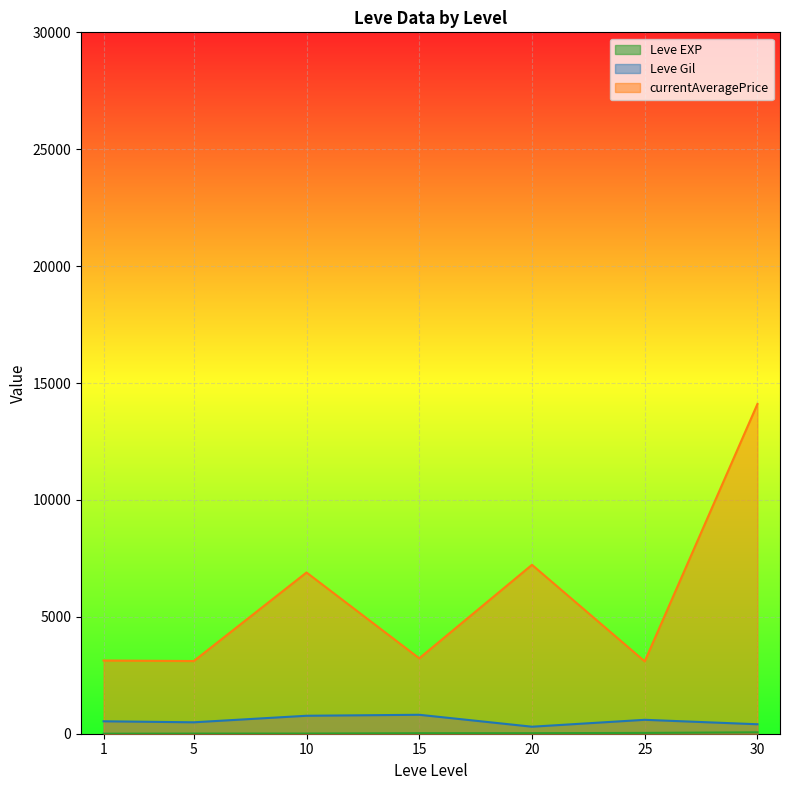

What is the greatest value displayed?

14105.5